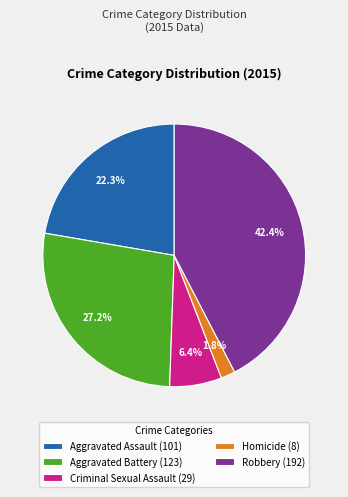

Does Aggravated Battery represent more than half of the total?

No